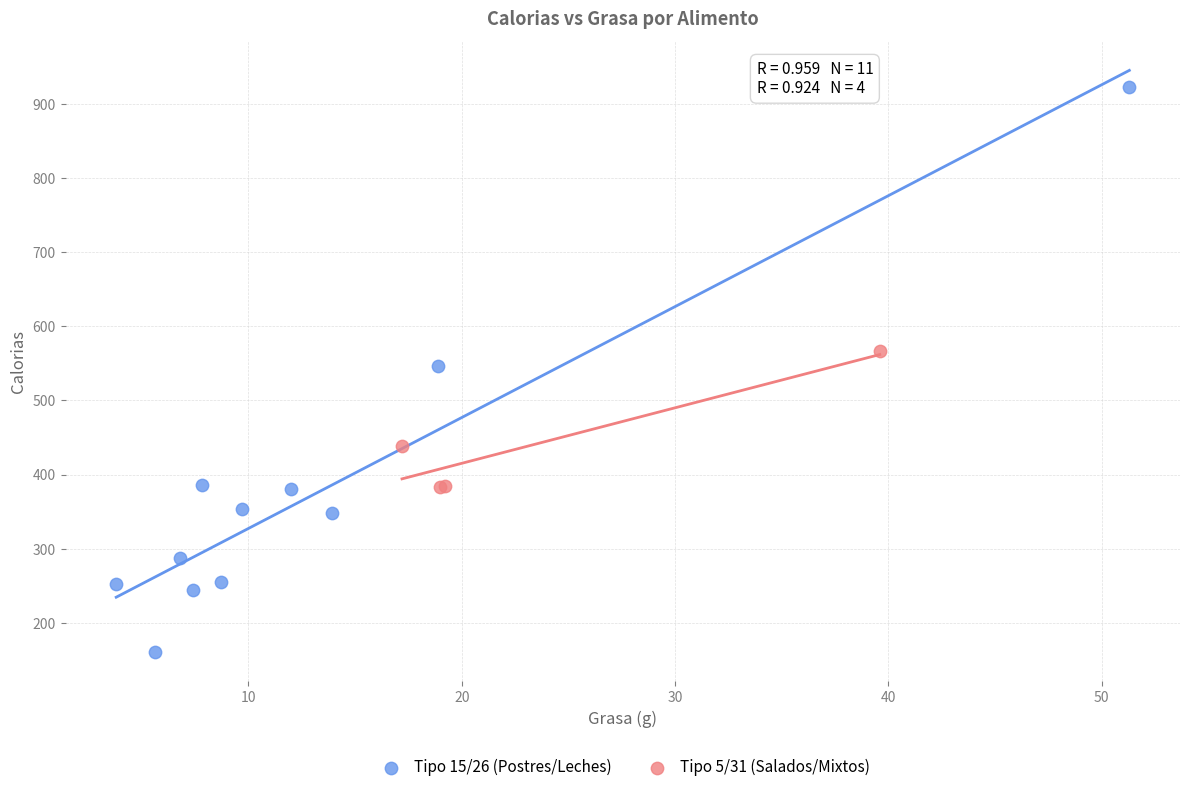

Which series reaches the maximum Y coordinate?

Tipo 15/26 (Postres/Leches)